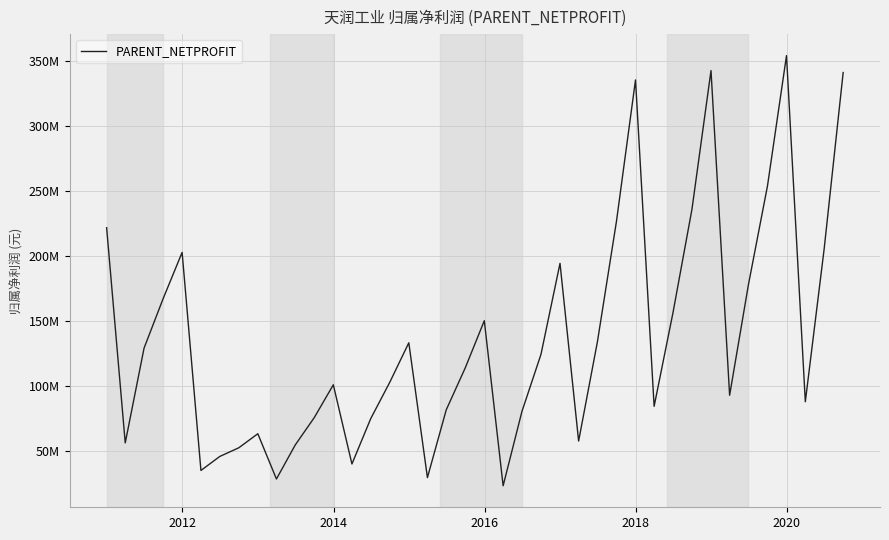

Does the chart have visible grid lines?

Yes